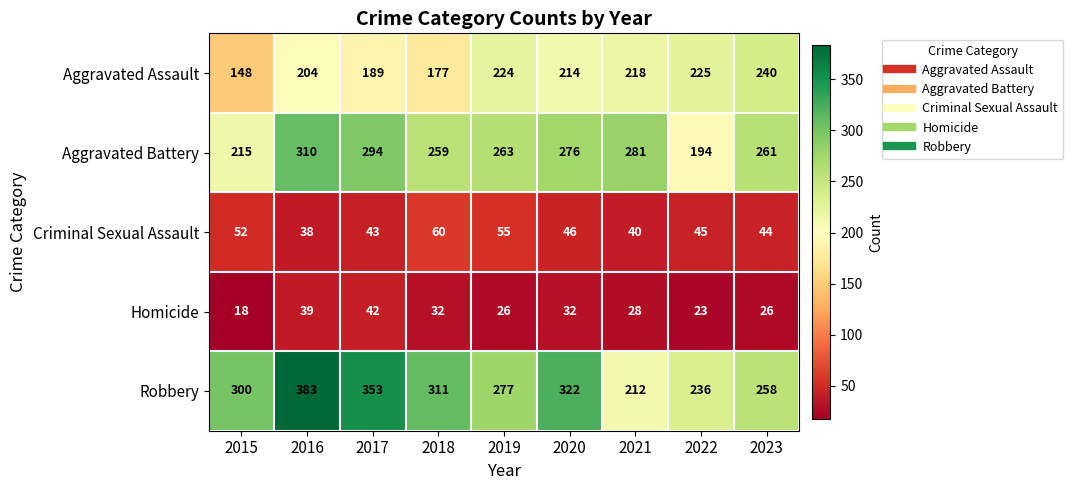

Which series has the largest total across all categories?

Robbery